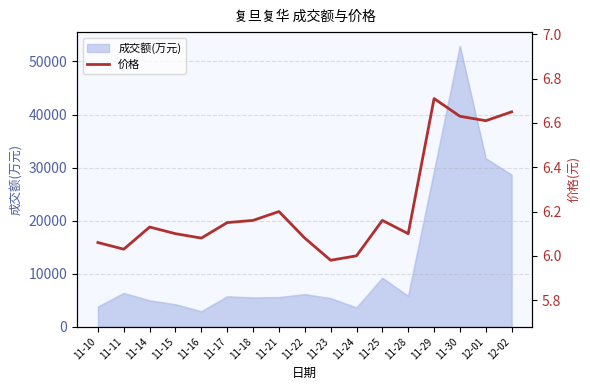

At which label does the data first exceed 6?

11-10